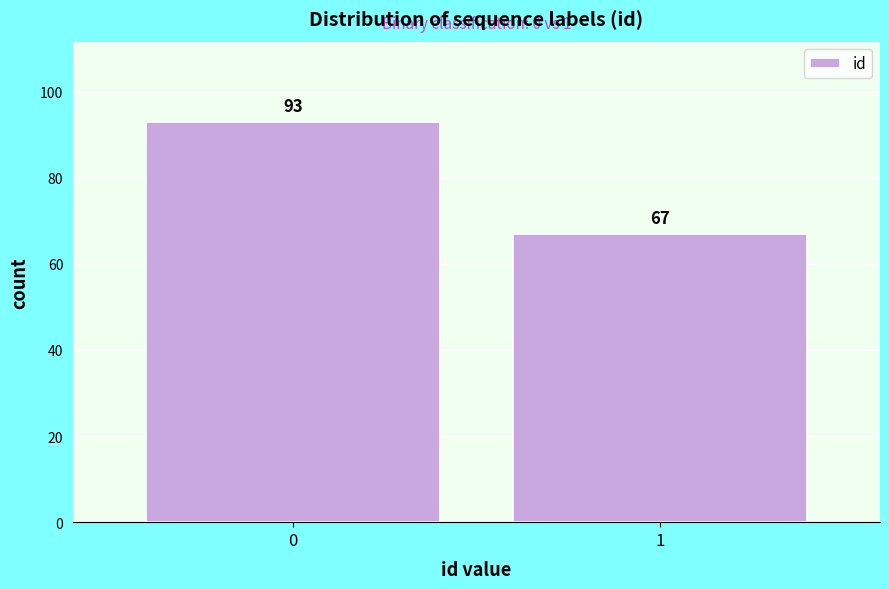

Reading right to left, list all the values displayed in this chart.

1=67	0=93